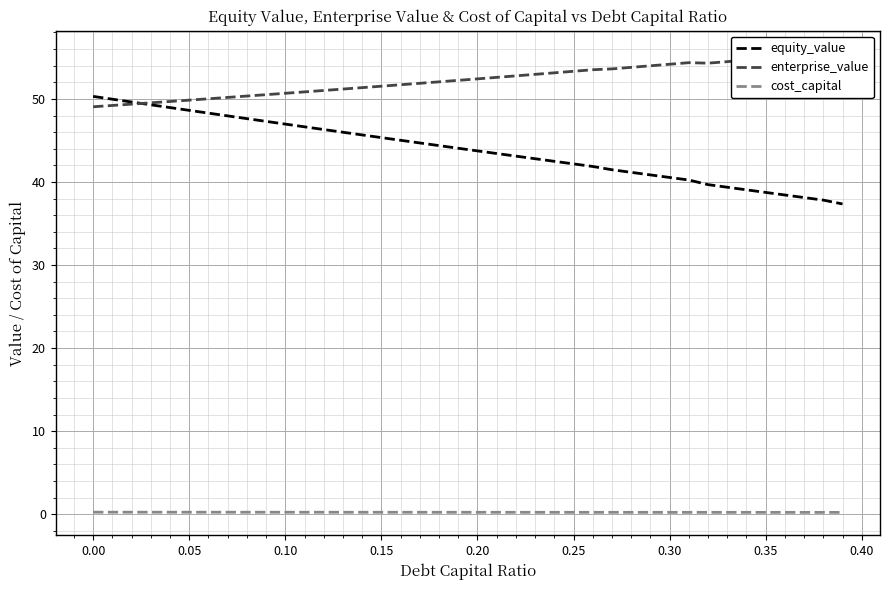

Is this an area chart (filled region under the line)?

No